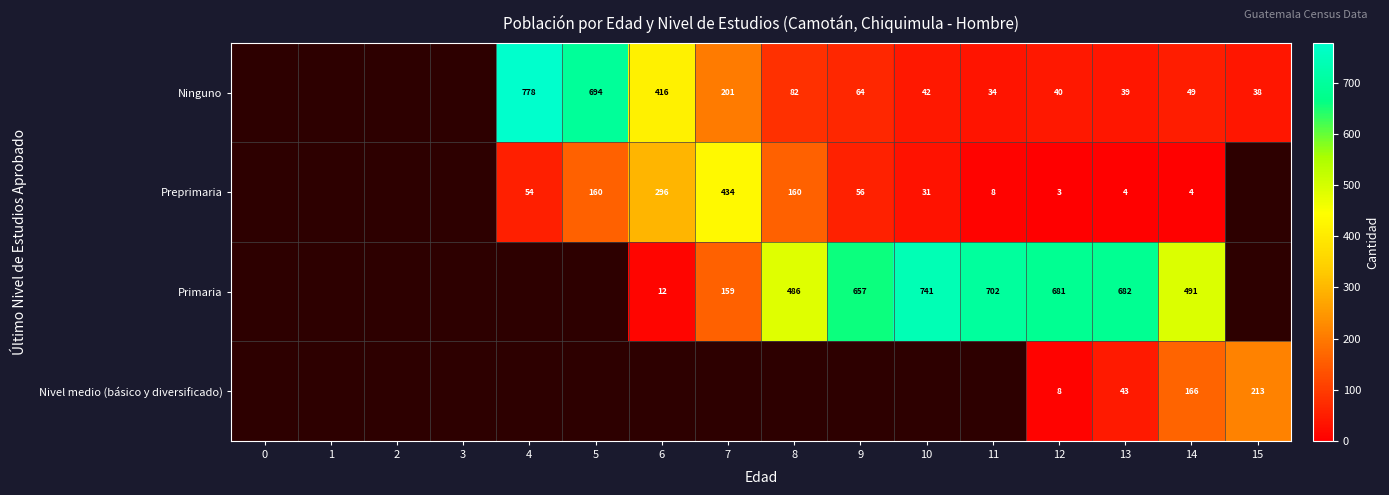

The Ninguno series shows 1053 at 4. True or false?

False